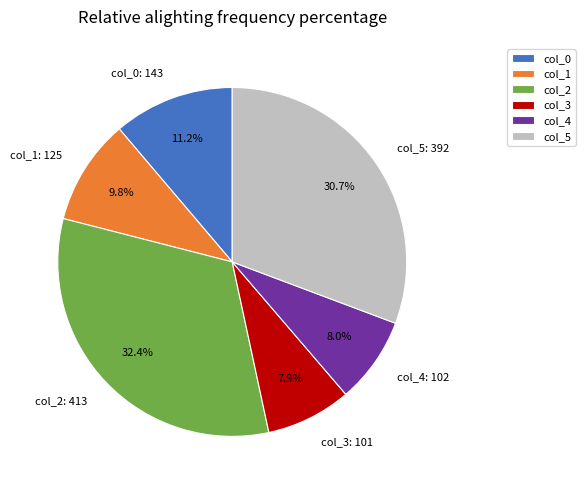

What is the ratio of the value at col_1: 125 to the value at col_4: 102?

1.2